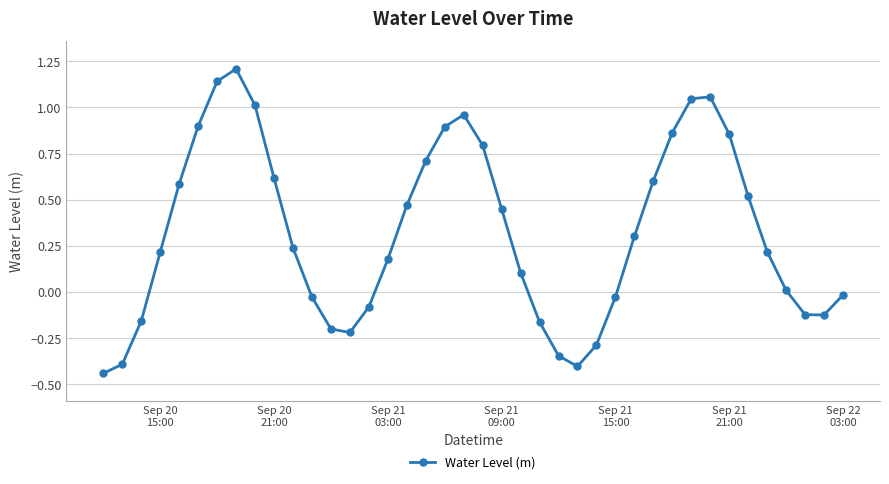

True or false: there are more than 2 points higher than both neighbors.

True